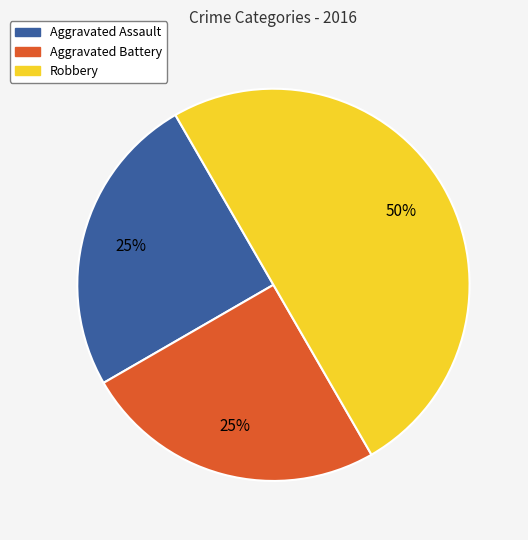

To the nearest percent, what is the combined percentage of Aggravated Assault and Aggravated Battery?

50%